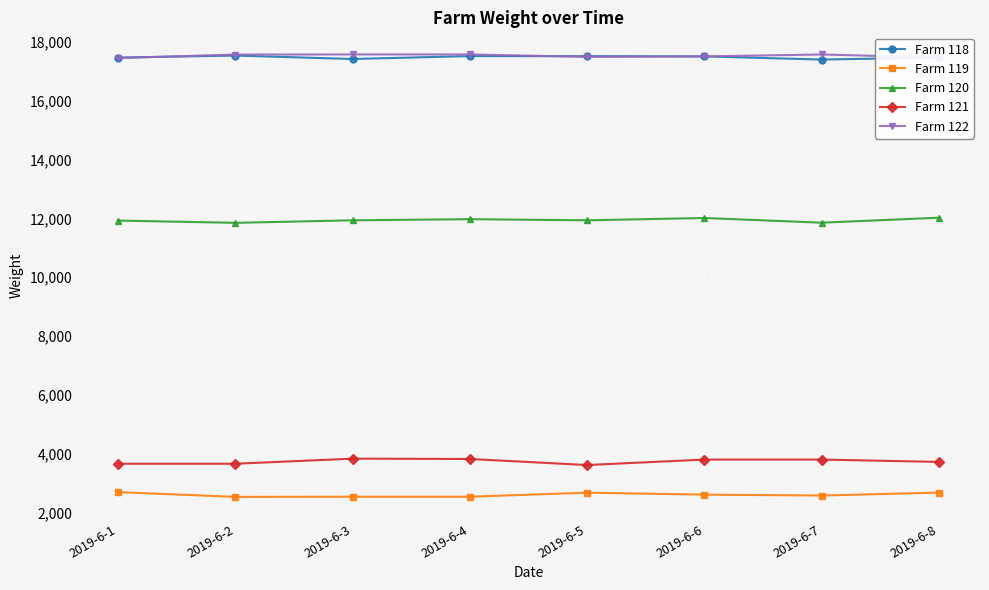

What is the total value across all series at 2019-6-7?

53209